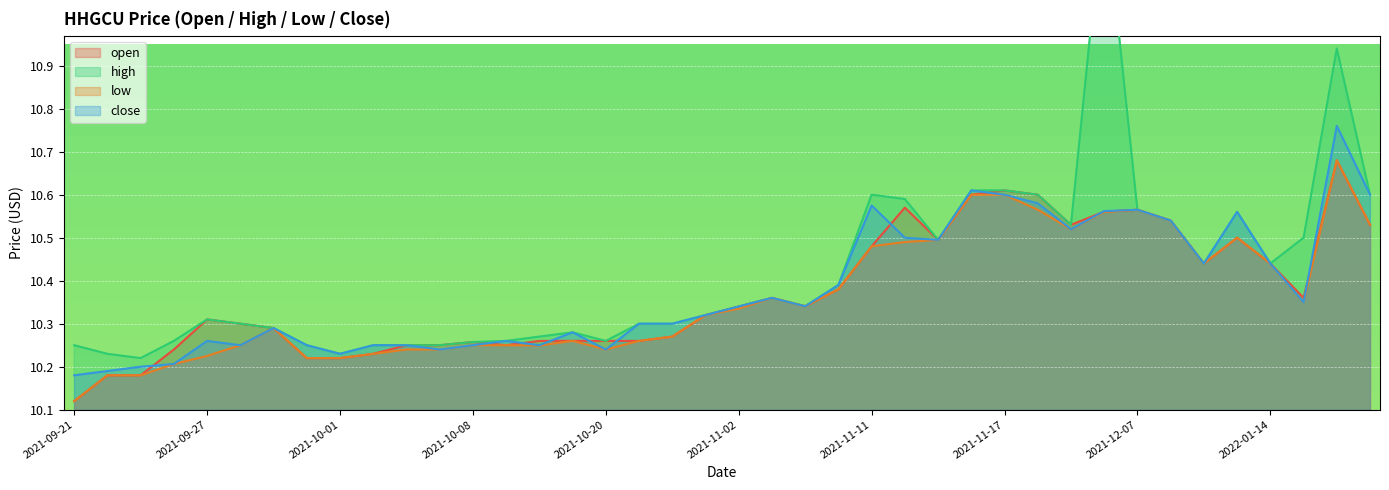

What is the difference between the highest and lowest values at 2021-09-21?

0.1